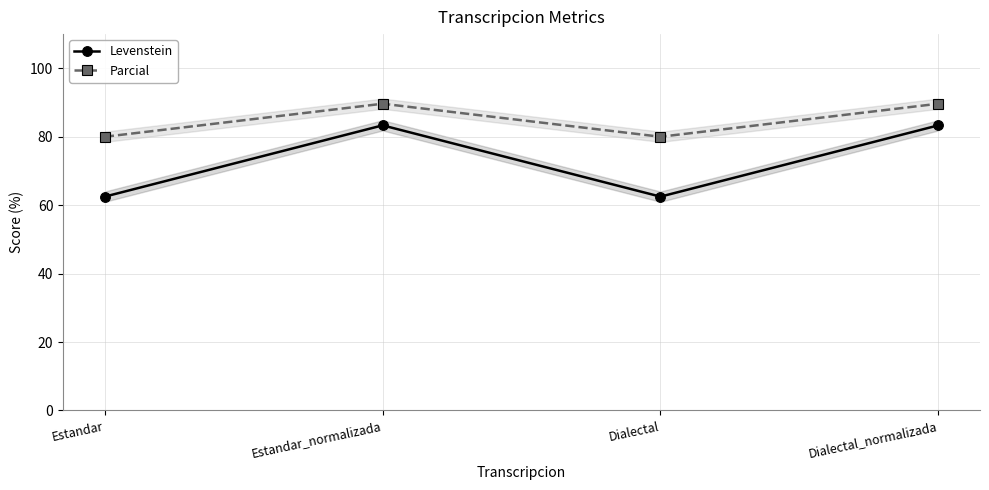

Does the chart display data point markers on the line(s)?

Yes